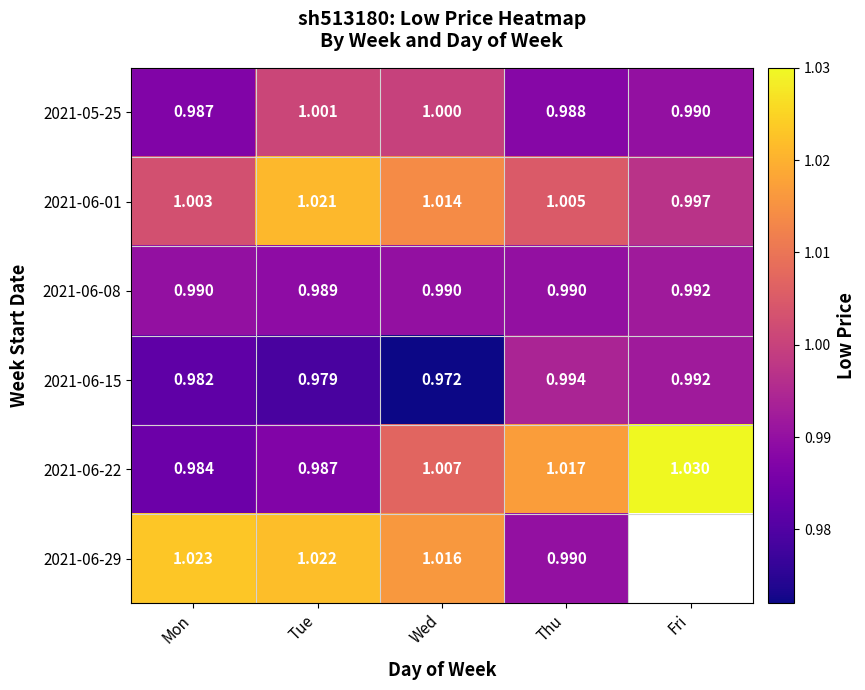

What is the greatest value displayed?

1.0